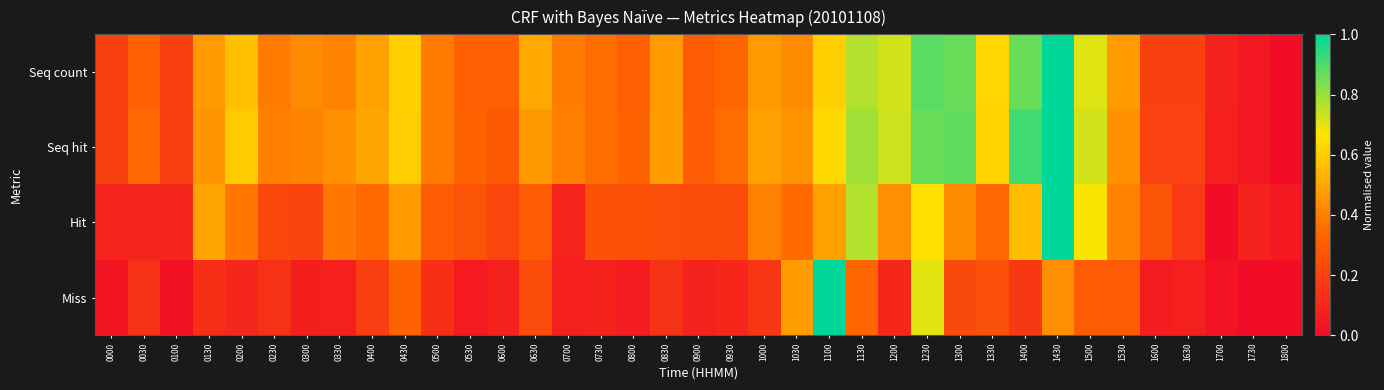

At which category is the sum across all series the highest?

1430